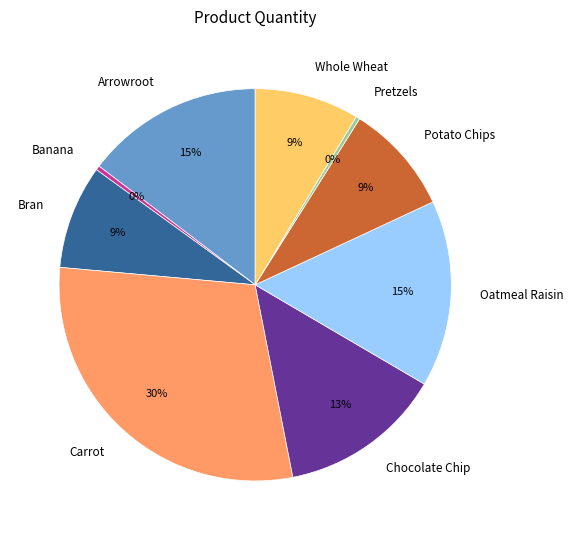

What is the largest slice in the pie chart?

Carrot